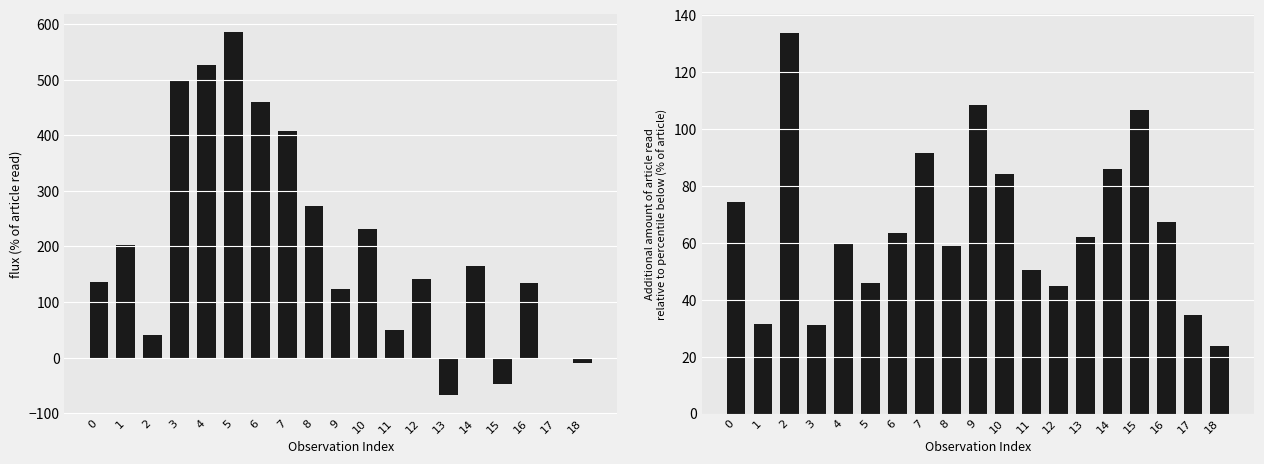

Is the value of flux at 14 greater than the value of fluxerr at 10?

Yes